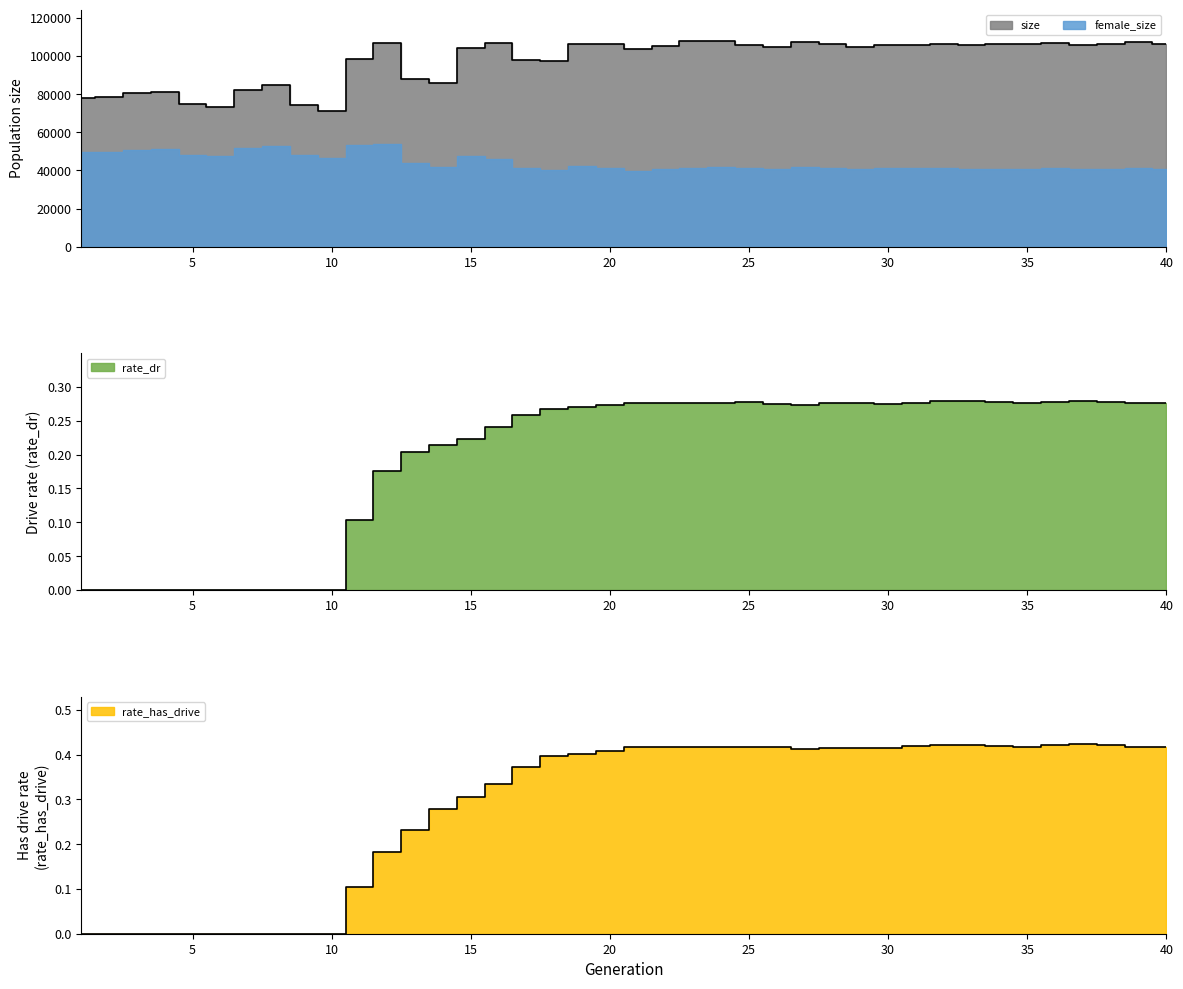

How many lines are shown in the chart?

3